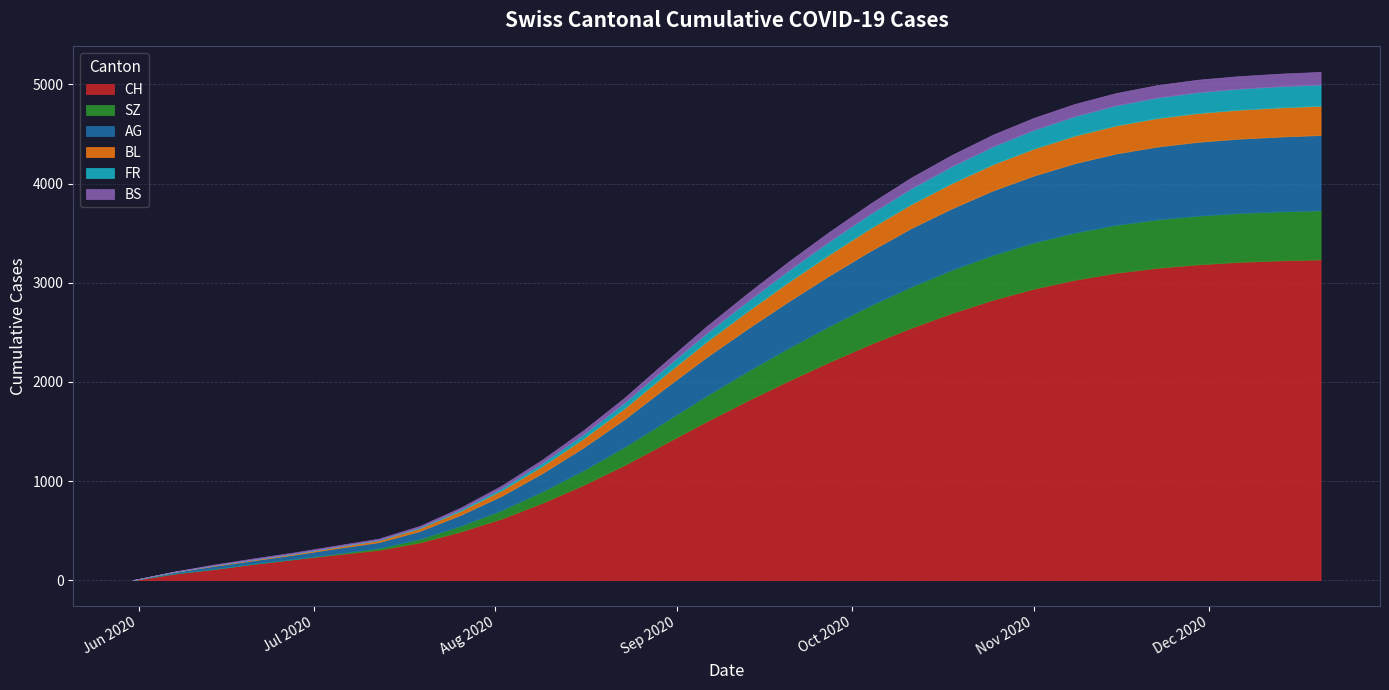

At which category is the sum across all series the highest?

29